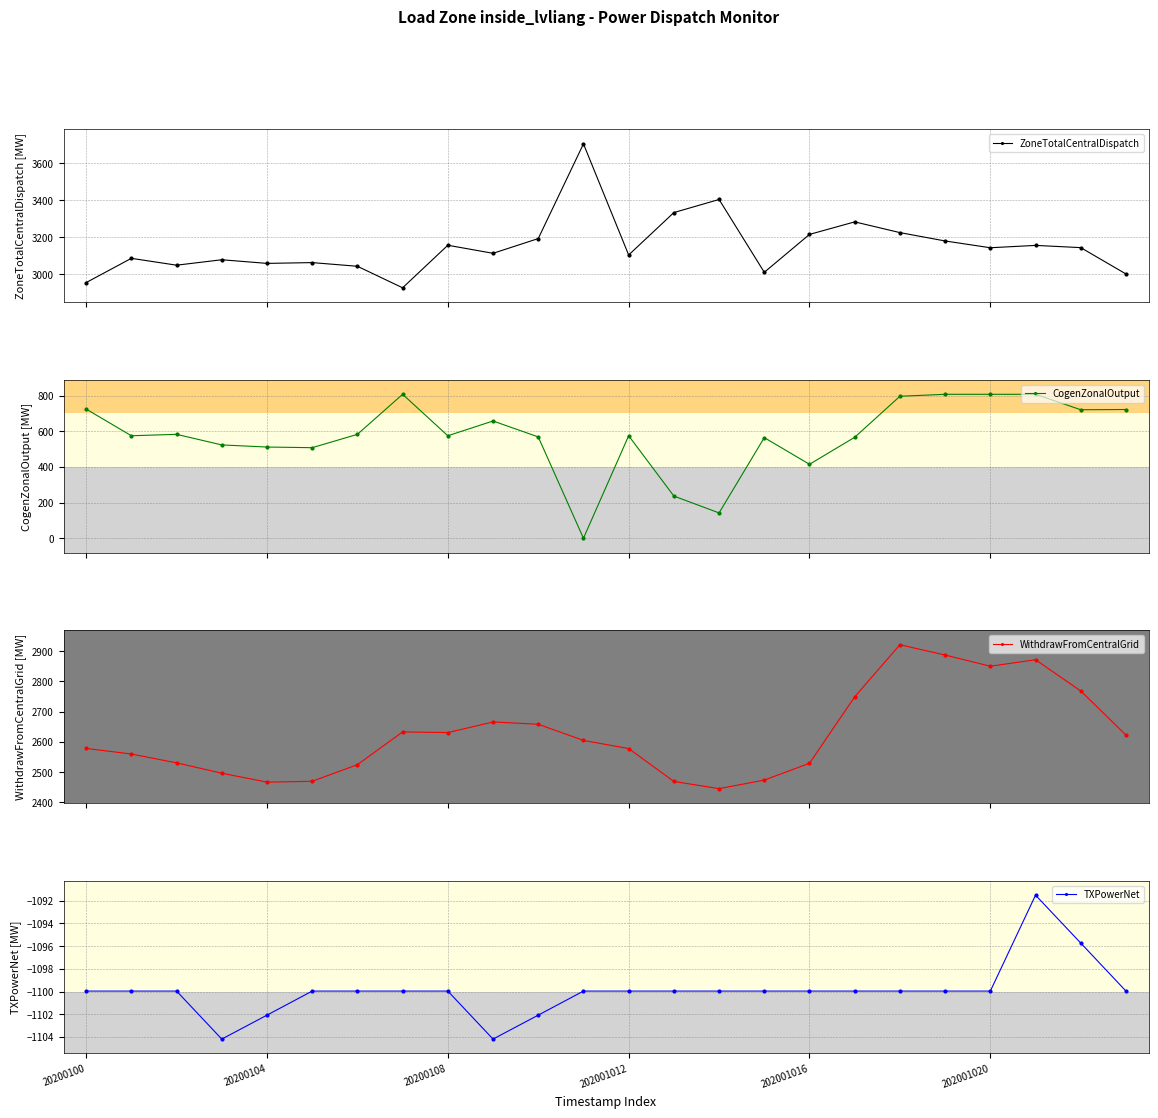

What is the total value across all series at 21?

5742.2